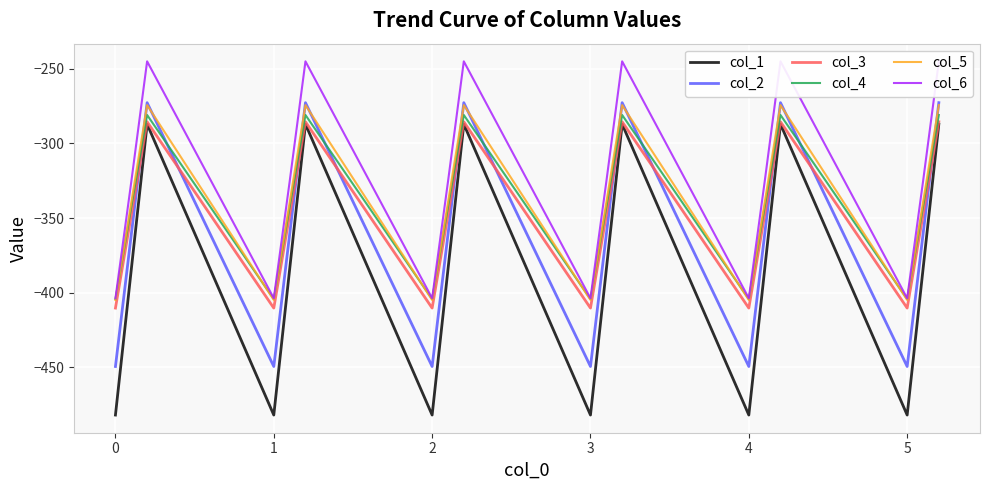

True or false: col_3 and col_5 intersect in this chart.

False